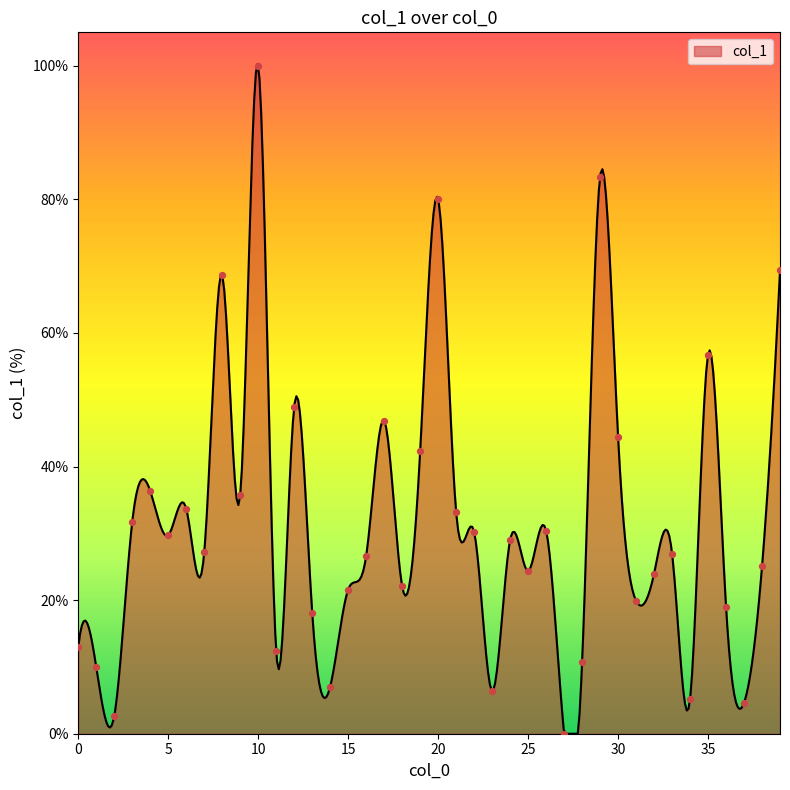

What is the change in value from 8 to 20?

+11.4